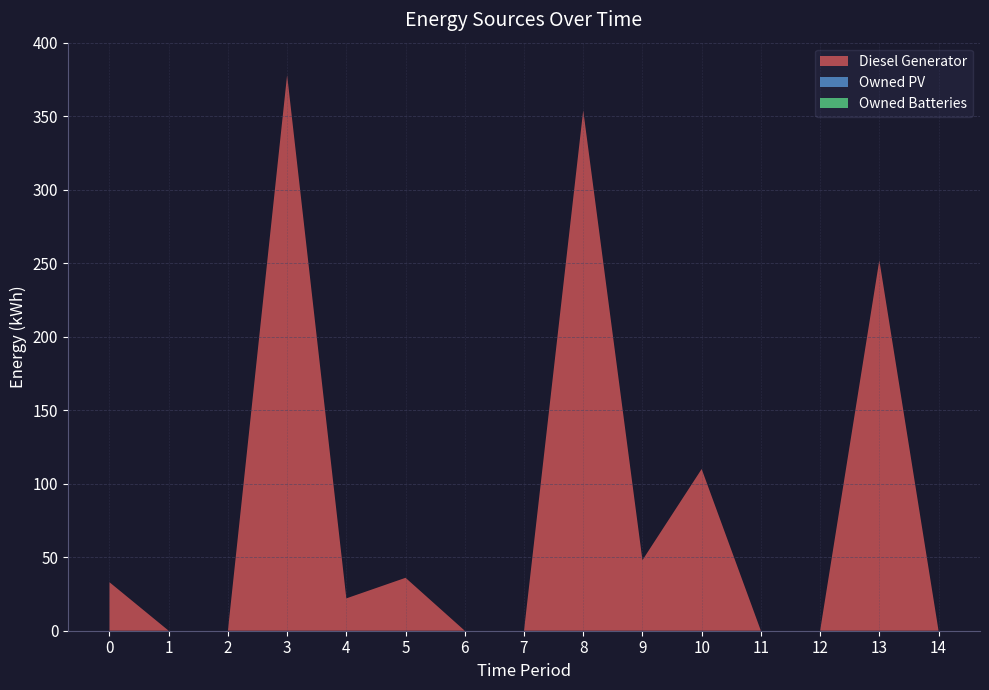

Reading left to right, what are all the values shown in this chart?

Diesel Generator: 0=33	1=0	2=0	3=378	4=22	5=36	6=0	7=0	8=354	9=48	10=110	11=0	12=0	13=252	14=0
Owned PV: 0=0	1=0	2=0	3=0	4=0	5=0	6=0	7=0	8=0	9=0	10=0	11=0	12=0	13=0	14=0
Owned Batteries: 0=0	1=0	2=0	3=0	4=0	5=0	6=0	7=0	8=0	9=0	10=0	11=0	12=0	13=0	14=0